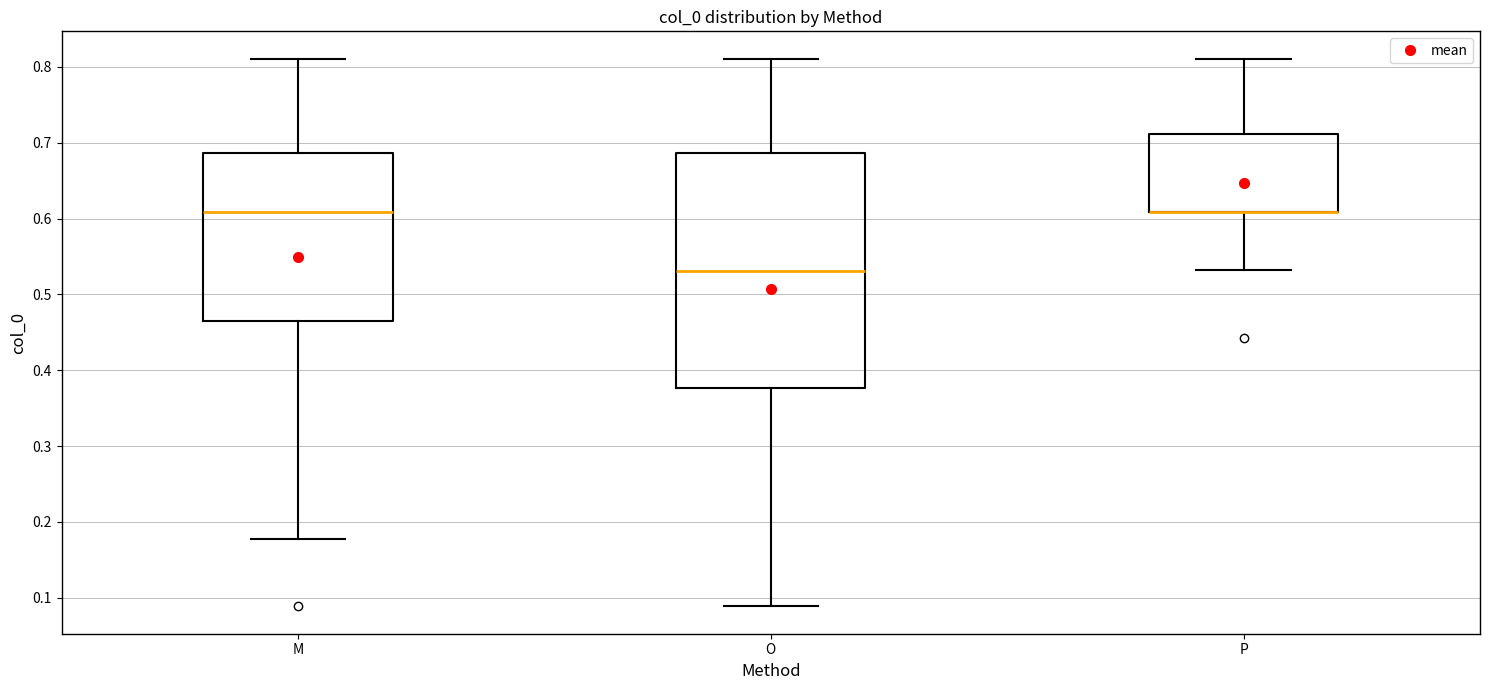

Reading left to right, transcribe this box plot: for each box, give where its median line is, the range the box spans, and where its two whiskers end, as read against the y-axis. The values are not printed on the chart, so give them approximately, as read against the axis.

M: median 0.61, box 0.47 to 0.69, whiskers 0.18 to 0.81
O: median 0.53, box 0.38 to 0.69, whiskers 0.09 to 0.81
P: median 0.61 (drawn on the box's lower edge), box 0.61 to 0.71, whiskers 0.53 to 0.81